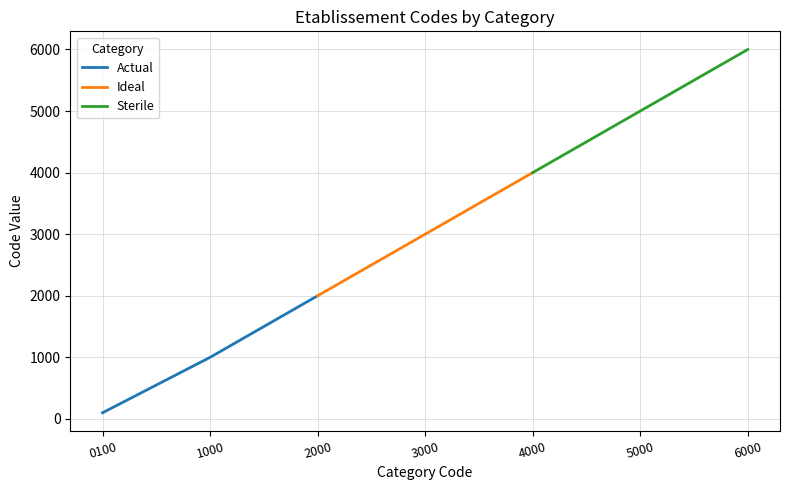

What is the sum of the Sterile values at 4000 and 6000?

10000